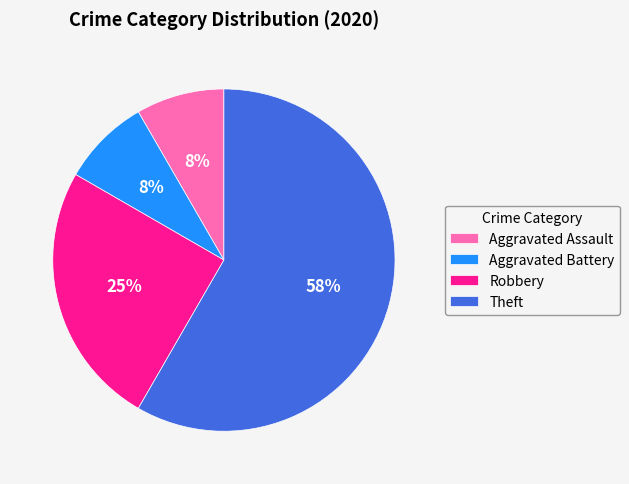

Does Theft account for over 50% of the chart?

Yes